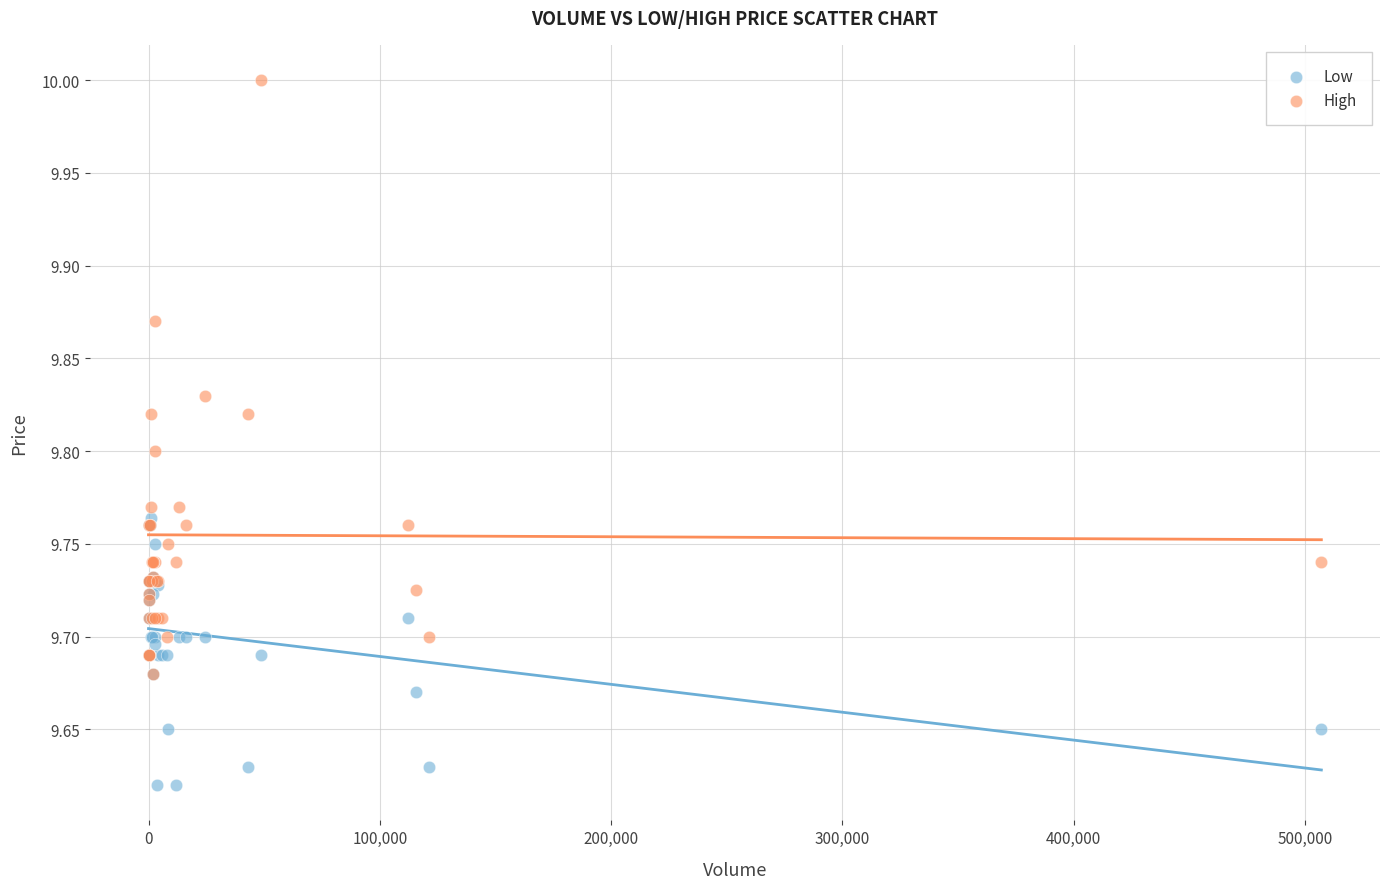

Which series has the widest spread of Y values?

High